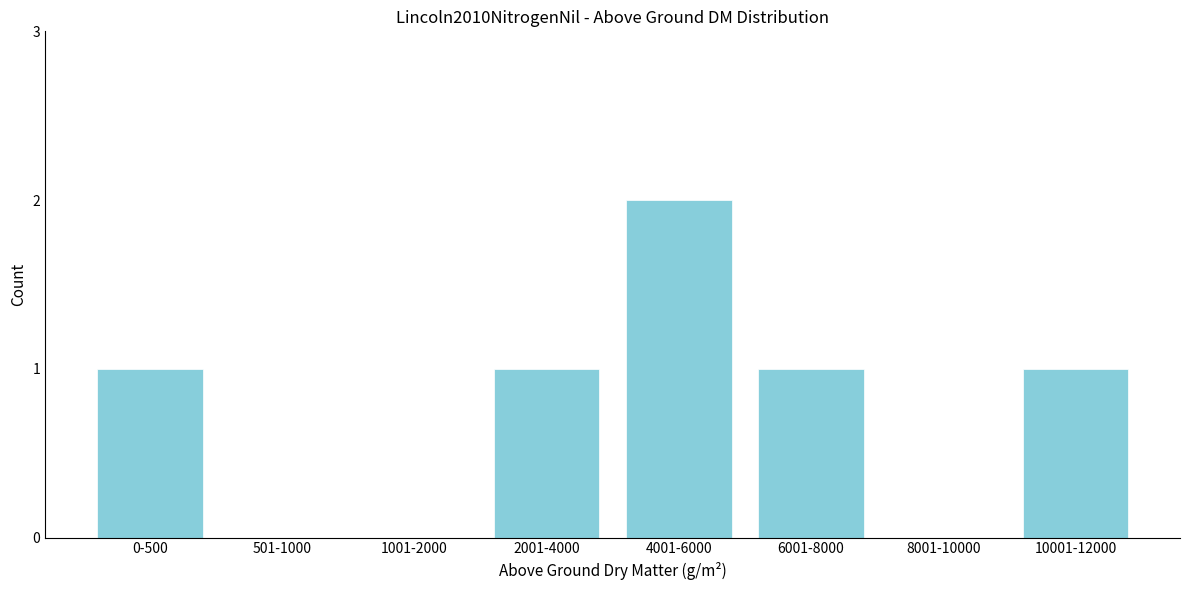

Reading left to right, extract all data points from this chart.

0-500=1	501-1000=0	1001-2000=0	2001-4000=1	4001-6000=2	6001-8000=1	8001-10000=0	10001-12000=1